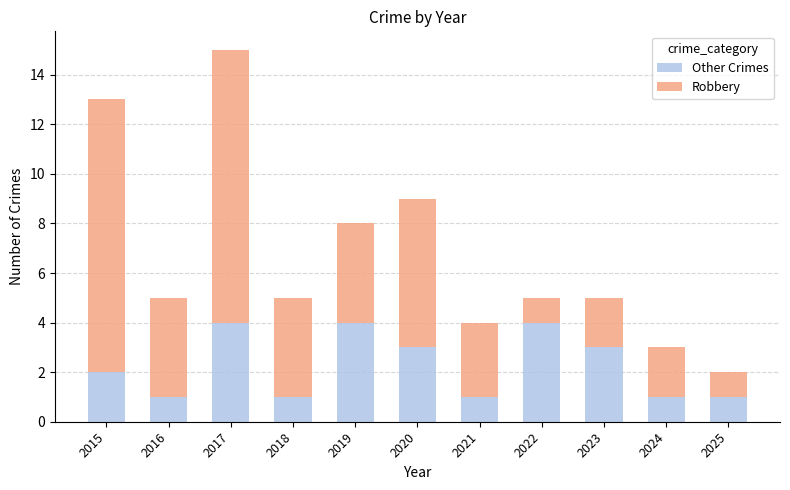

What is the total value across all series at 2019?

8